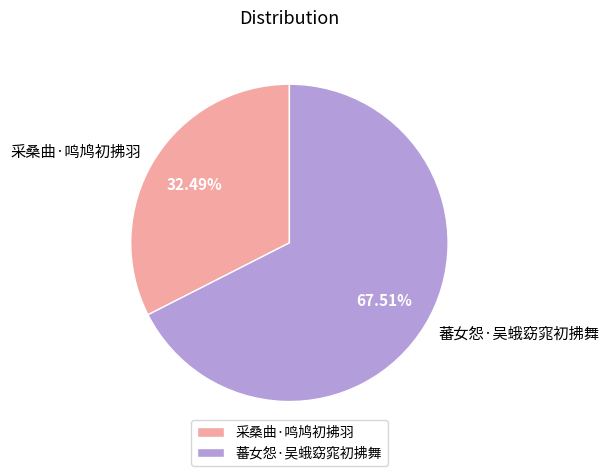

Between 采桑曲·鸣鸠初拂羽 and 蕃女怨·吴蛾窈窕初拂舞, which is larger?

蕃女怨·吴蛾窈窕初拂舞